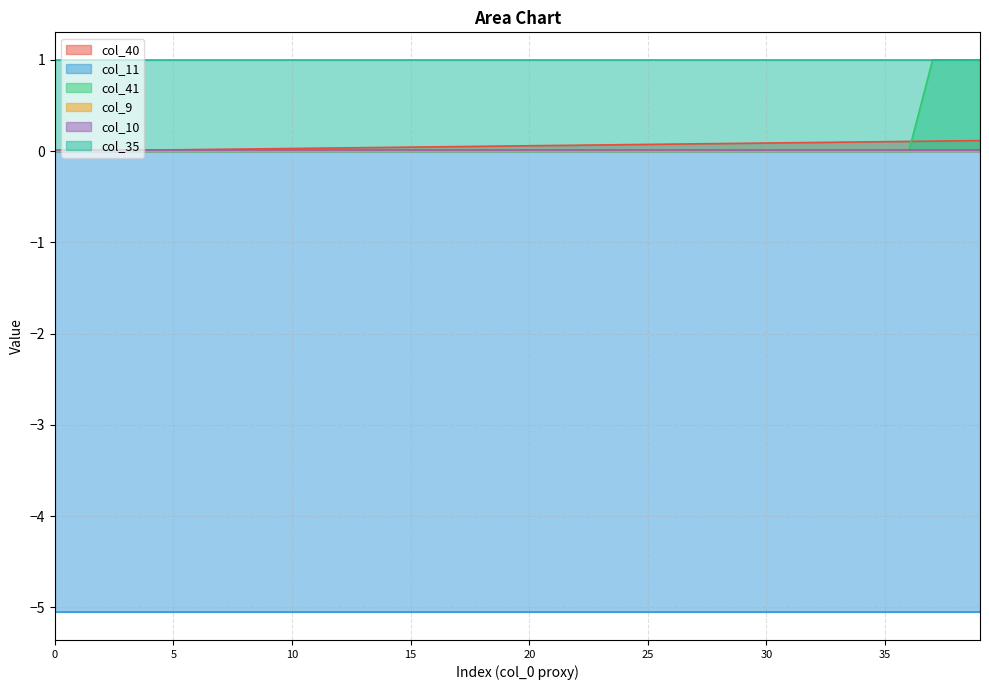

At 18, list the series in order from smallest to largest.

col_11, col_41, col_9, col_10, col_40, col_35